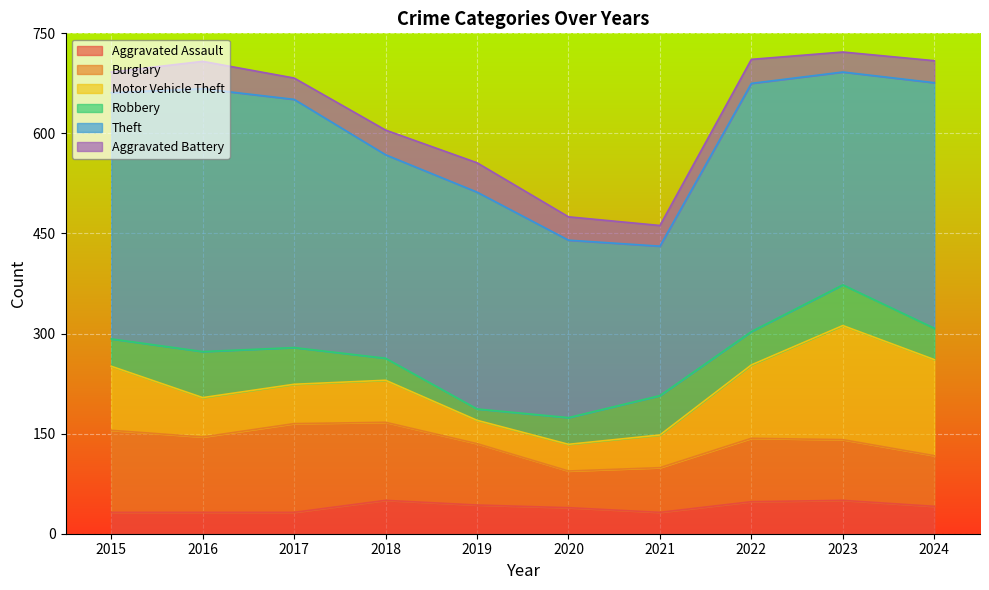

Where is the first local minimum for Burglary?

2016